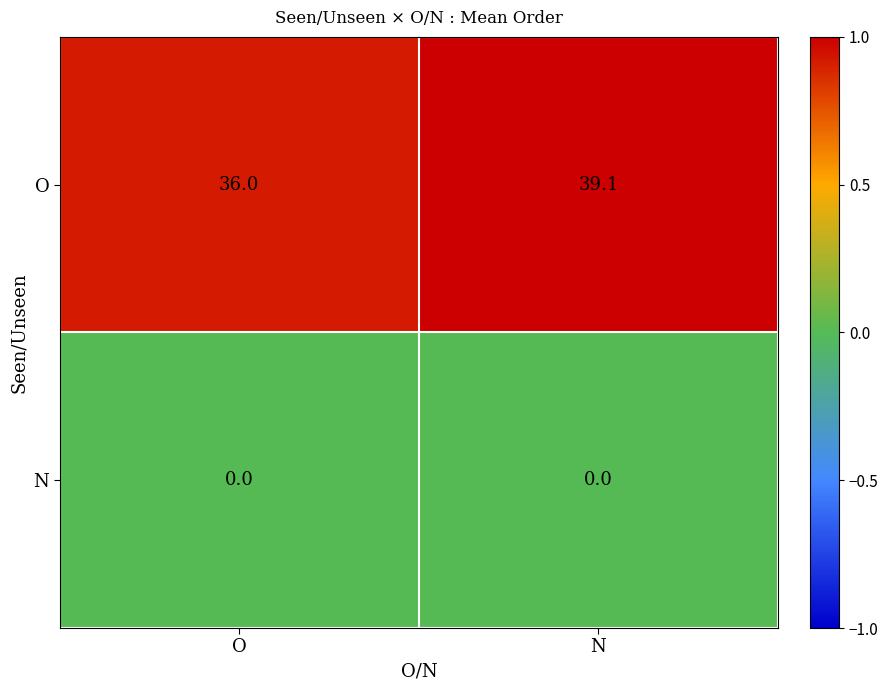

What is the spread (max minus min) of values at O?

36.0